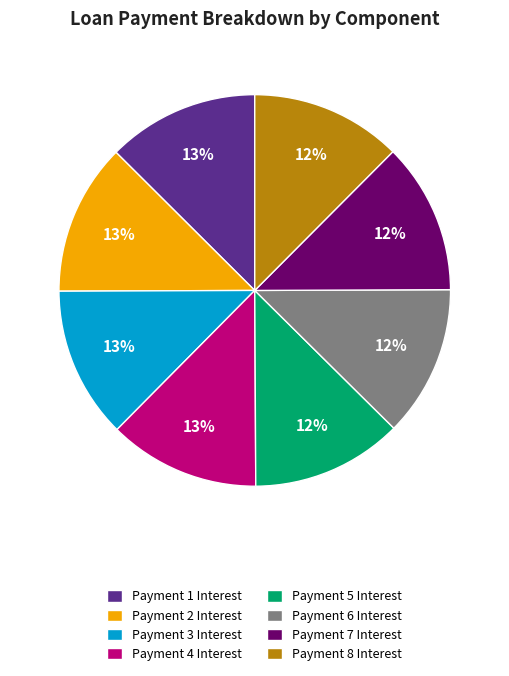

To the nearest percent, what is the combined percentage of Payment 3 Interest and Payment 6 Interest?

25%